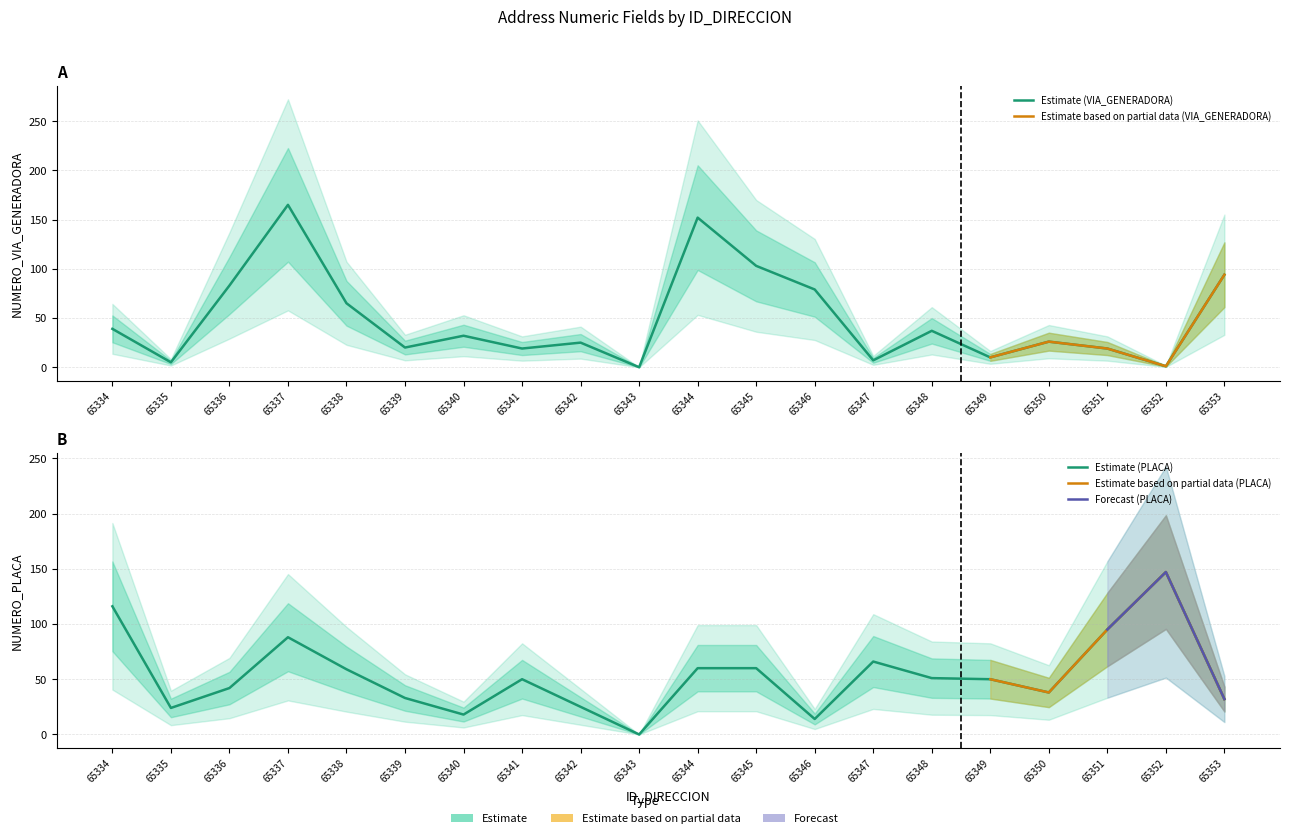

At which label does NUMERO_PLACA_DIRECCION first exceed 50?

65334